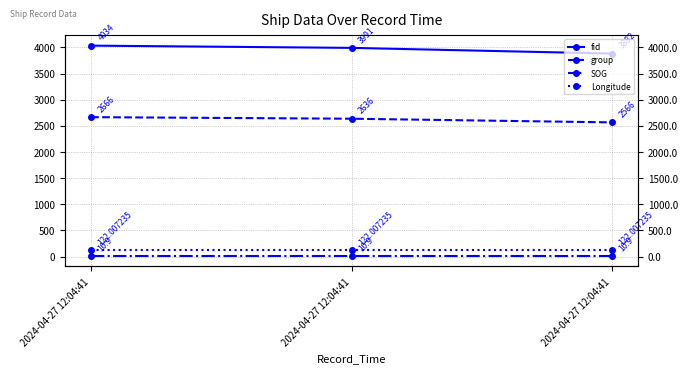

True or false: Longitude has a value of 122.0 at 2024-04-27 12:04:41.

True